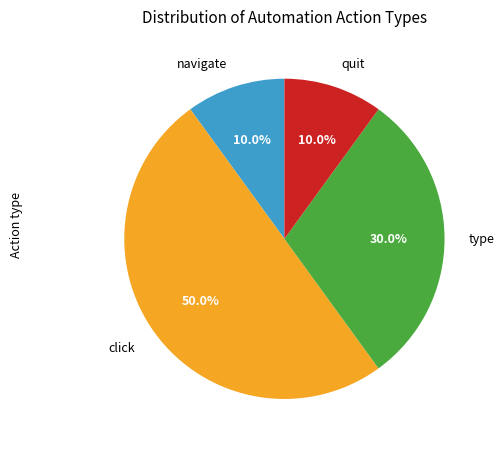

Which category has the smallest portion of the pie?

navigate